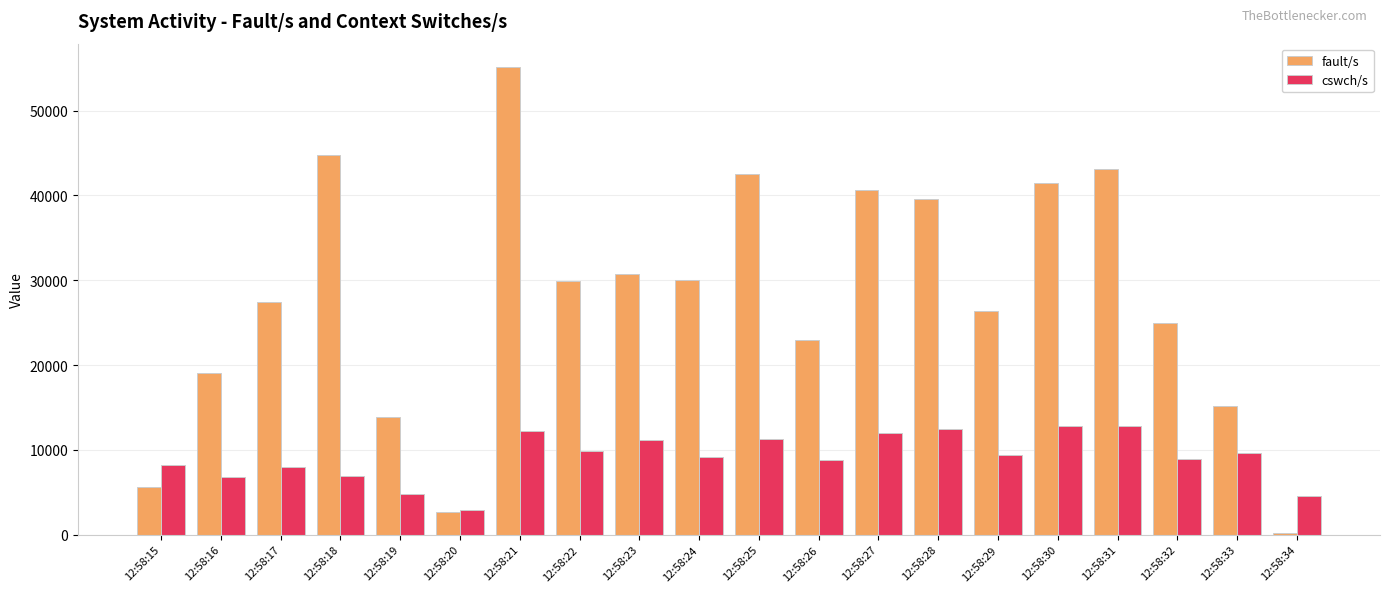

What is the maximum value for cswch/s?

12848